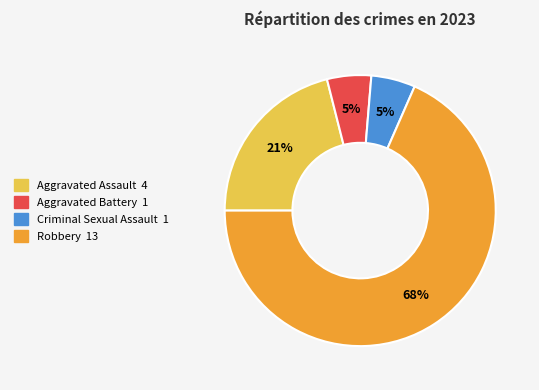

To the nearest percent, what is the average slice percentage?

25%